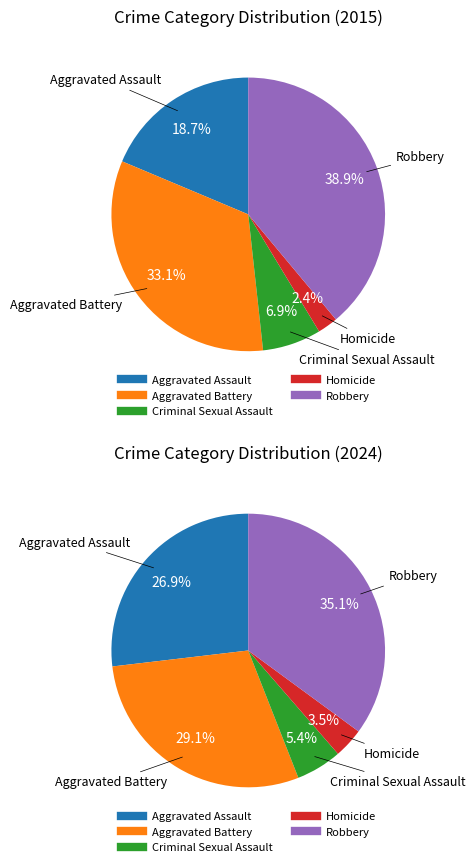

Which category has the biggest portion of the pie?

Robbery